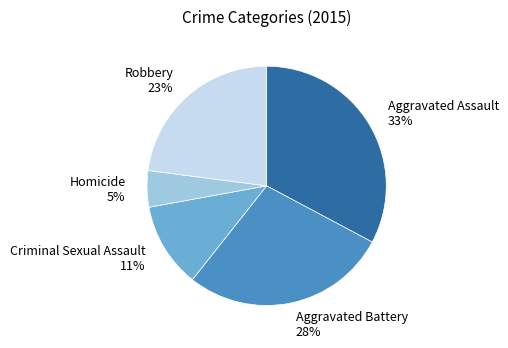

Count the number of slices in the pie.

5